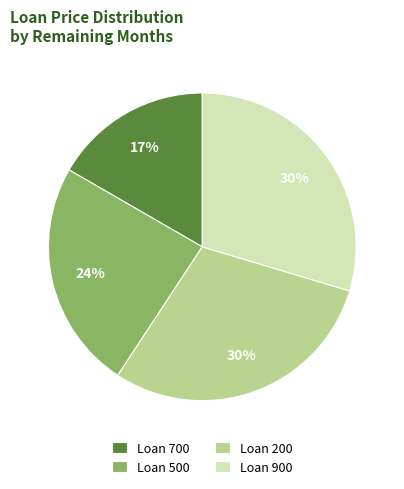

To the nearest percent, what percentage of the pie is Loan 500?

24%